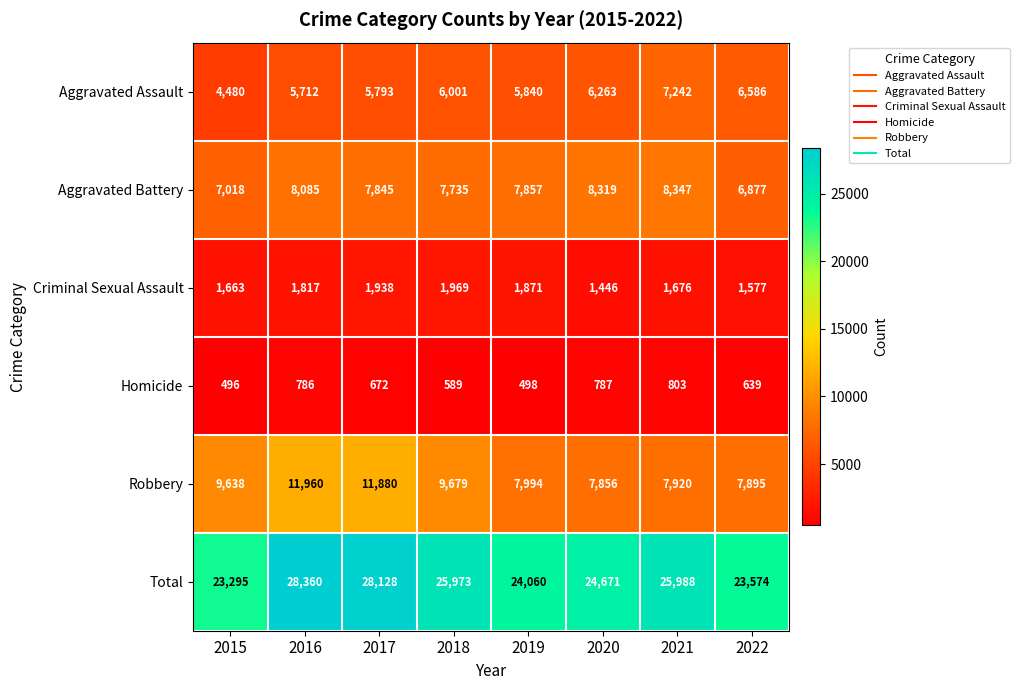

Is it true that Total equals 41757 at 2019?

False